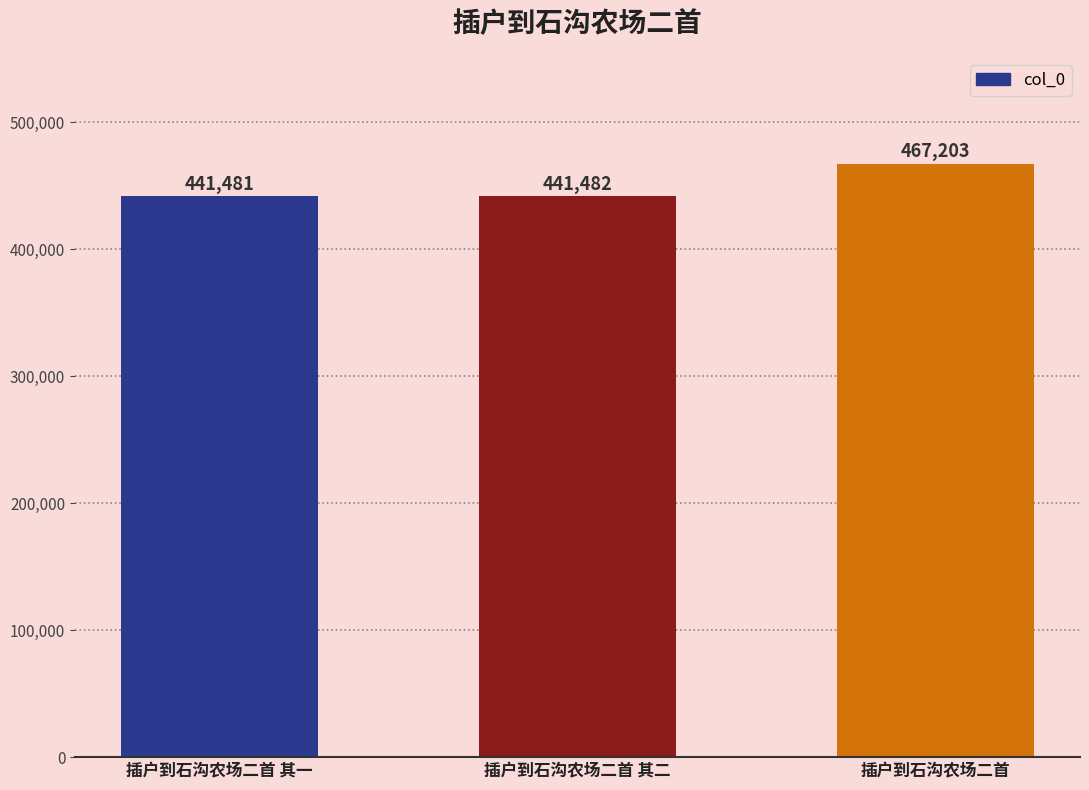

List the labels in order of value, largest first.

插户到石沟农场二首, 插户到石沟农场二首 其二, 插户到石沟农场二首 其一